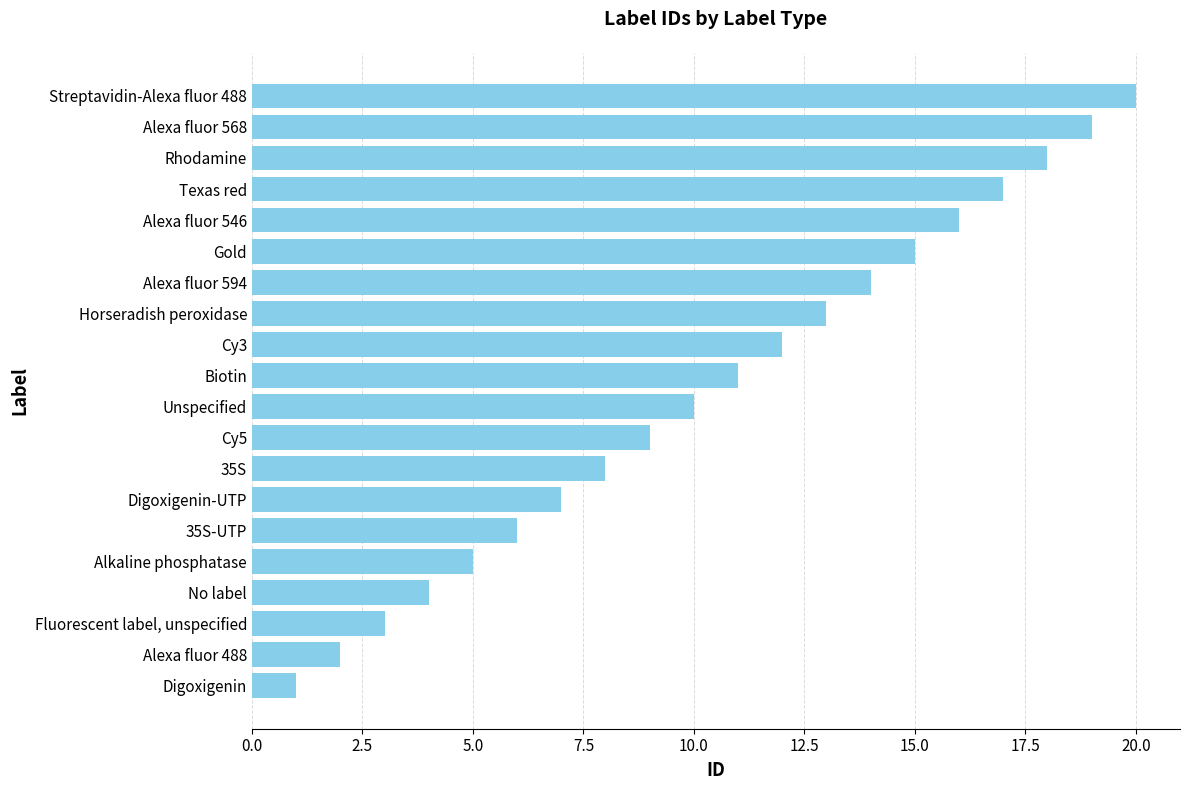

What is the maximum value shown in the chart?

20